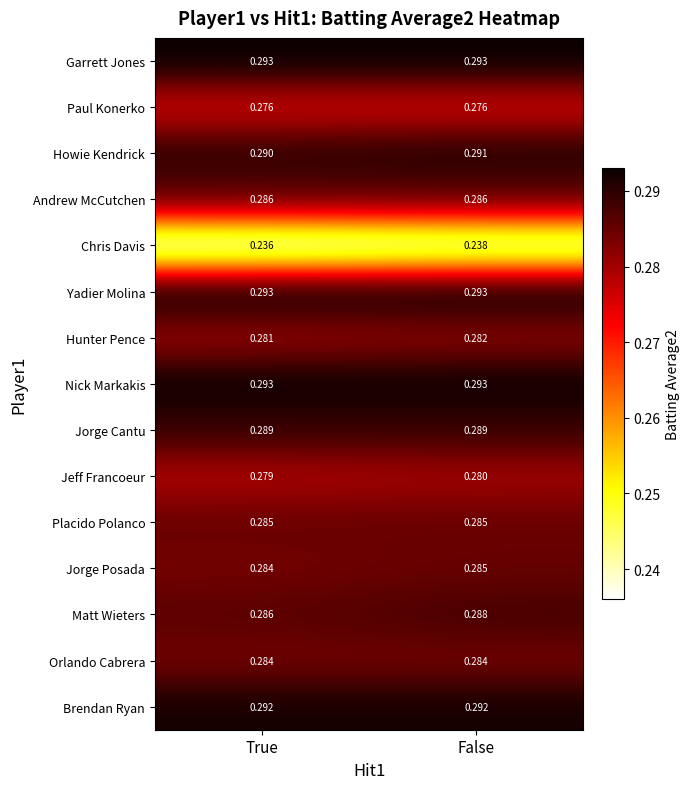

Is the value of Chris Davis at True greater than the value of Jorge Cantu at False?

No